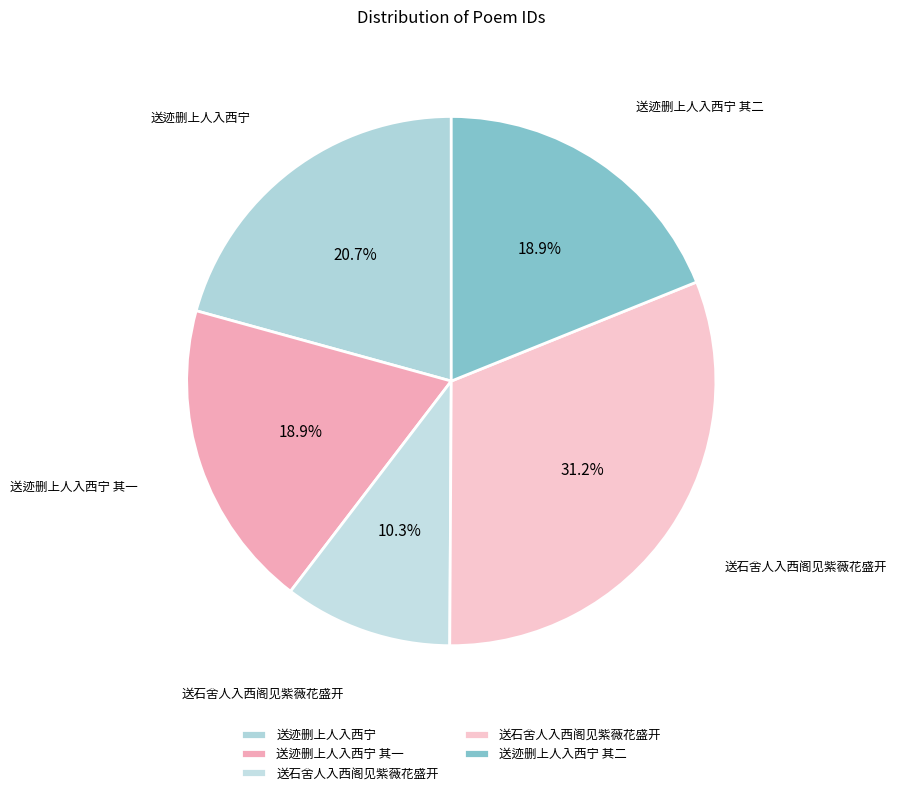

How many segments does this pie chart have?

5